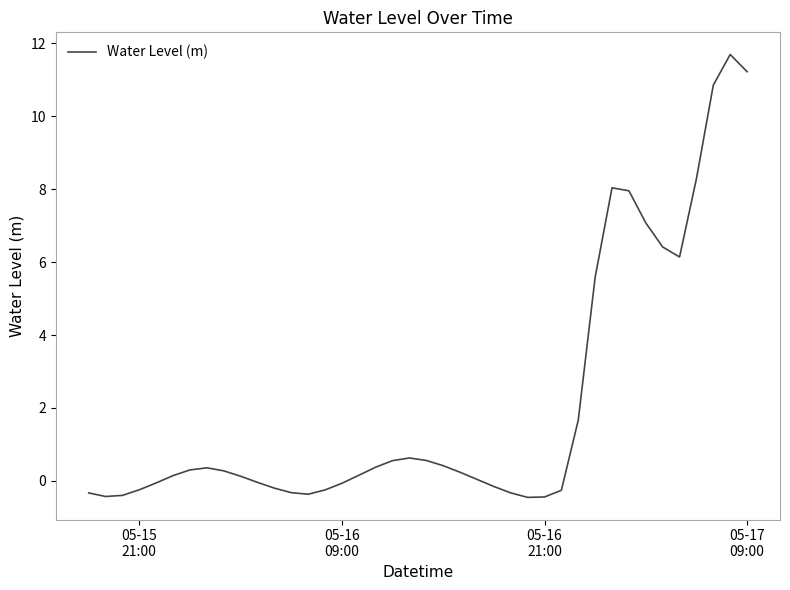

What is the maximum value shown in the chart?

11.7